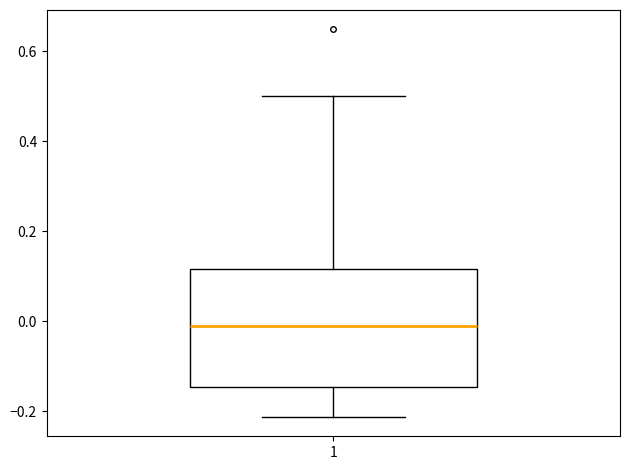

Transcribe this box plot: give where the median line is, the range the box spans, and where the two whiskers end, as read against the y-axis. The values are not printed on the chart, so give them approximately, as read against the axis.

median -0.02, box -0.14 to 0.12, whiskers -0.22 to 0.50